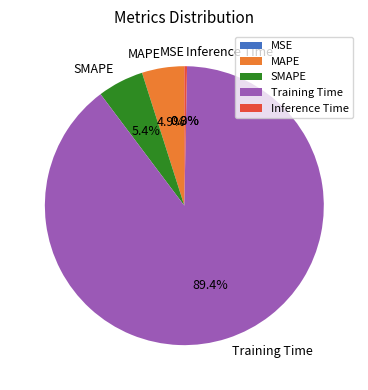

Does Training Time represent more than half of the total?

Yes